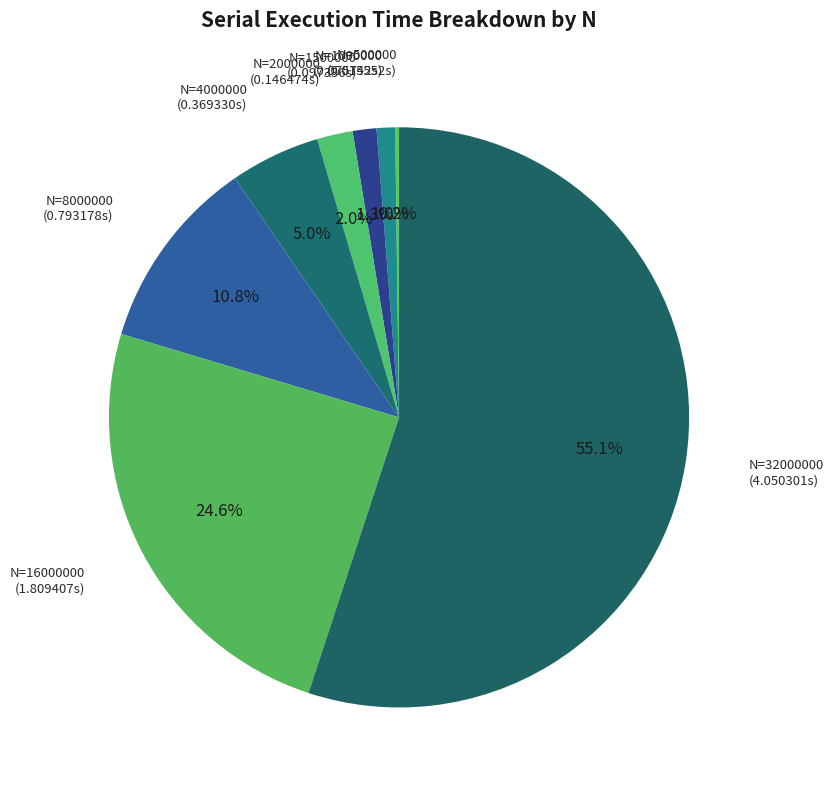

Rank the categories by value from highest to lowest.

32000000, 16000000, 8000000, 4000000, 2000000, 1500000, 1000000, 500000